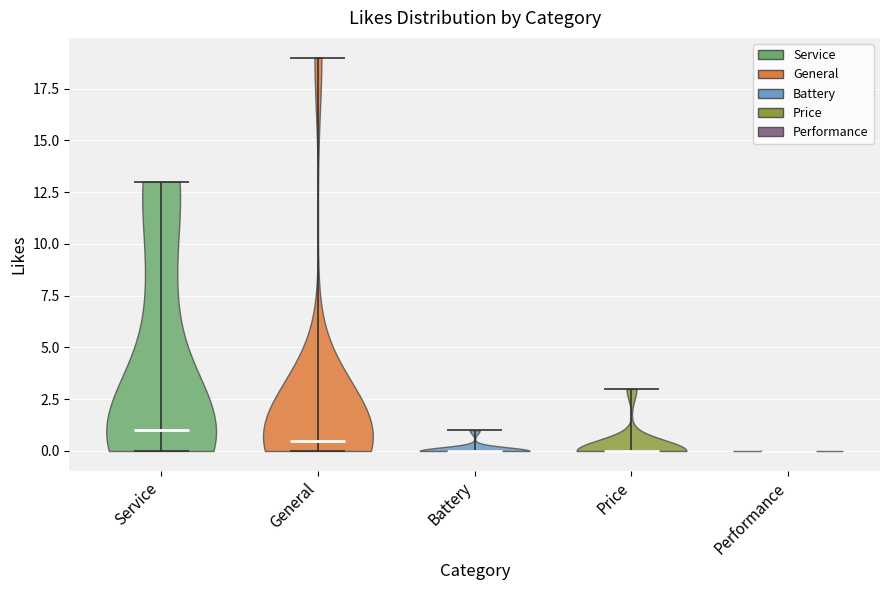

Reading left to right, read every violin against the y-axis: where its median line is, and the lowest and highest points it reaches. The values are not printed on the chart, so give them approximately, as read against the axis.

Service: median line 1.0, lowest point 0.0, highest point 13.0
General: median line 0.5, lowest point 0.0, highest point 19.0
Battery: median line 0.0, lowest point 0.0, highest point 1.0
Price: median line 0.0, lowest point 0.0, highest point 3.0
Performance: median line 0.0, lowest point 0.0, highest point 0.0